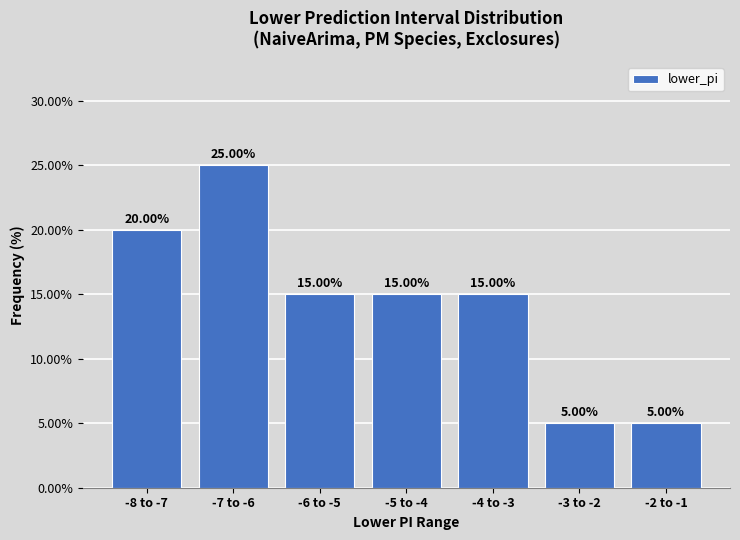

What is the ratio of the value at -5 to -4 to the value at -3 to -2?

3.0